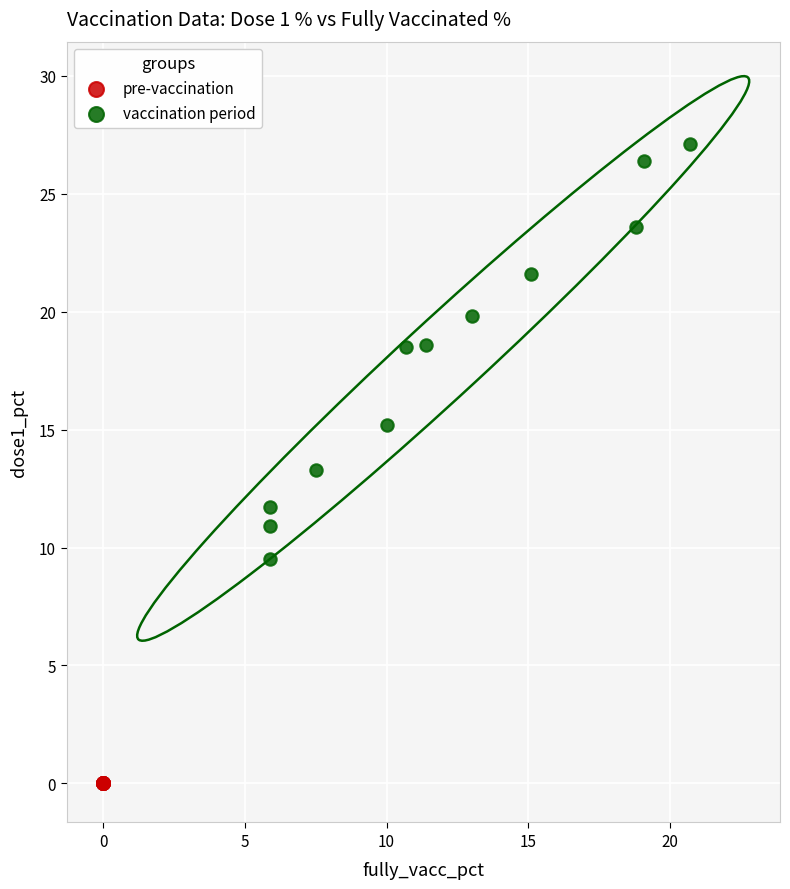

What are all the series names shown in the legend?

pre-vaccination, vaccination period